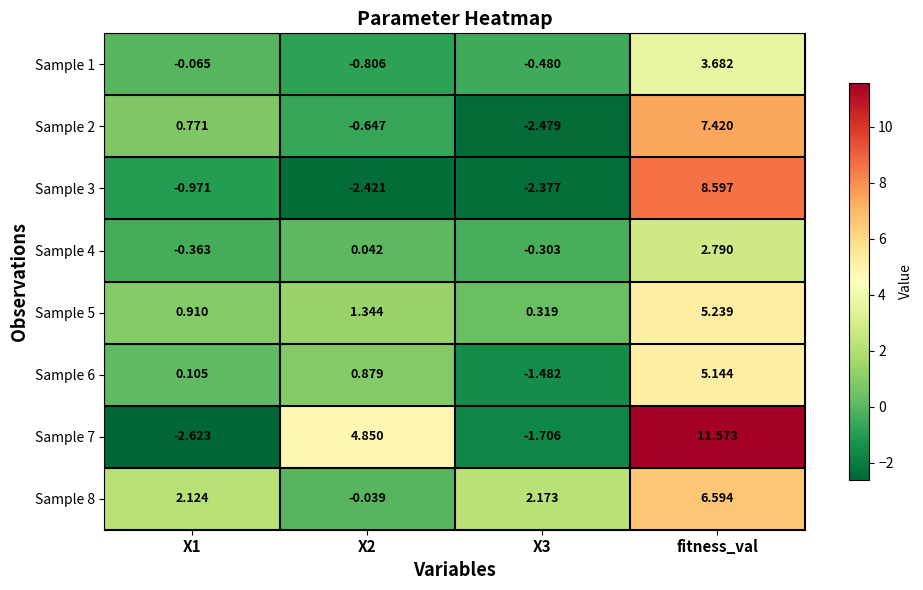

Is the value of Sample 2 at X3 greater than the value of Sample 8 at fitness_val?

No